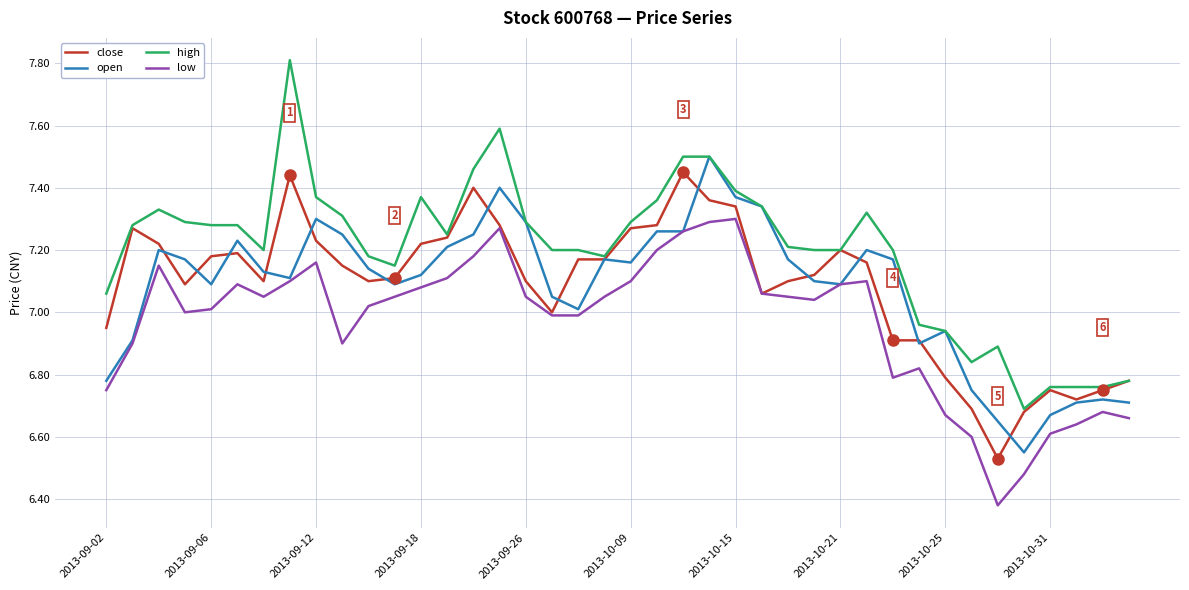

Which series has the widest spread of values?

high